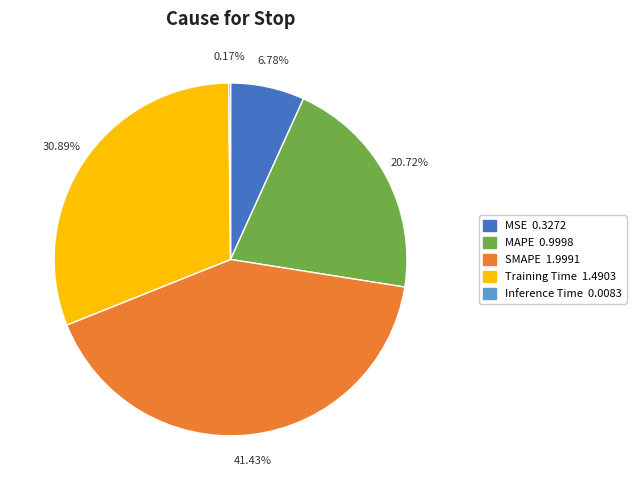

To the nearest percent, what is the average slice percentage?

20%